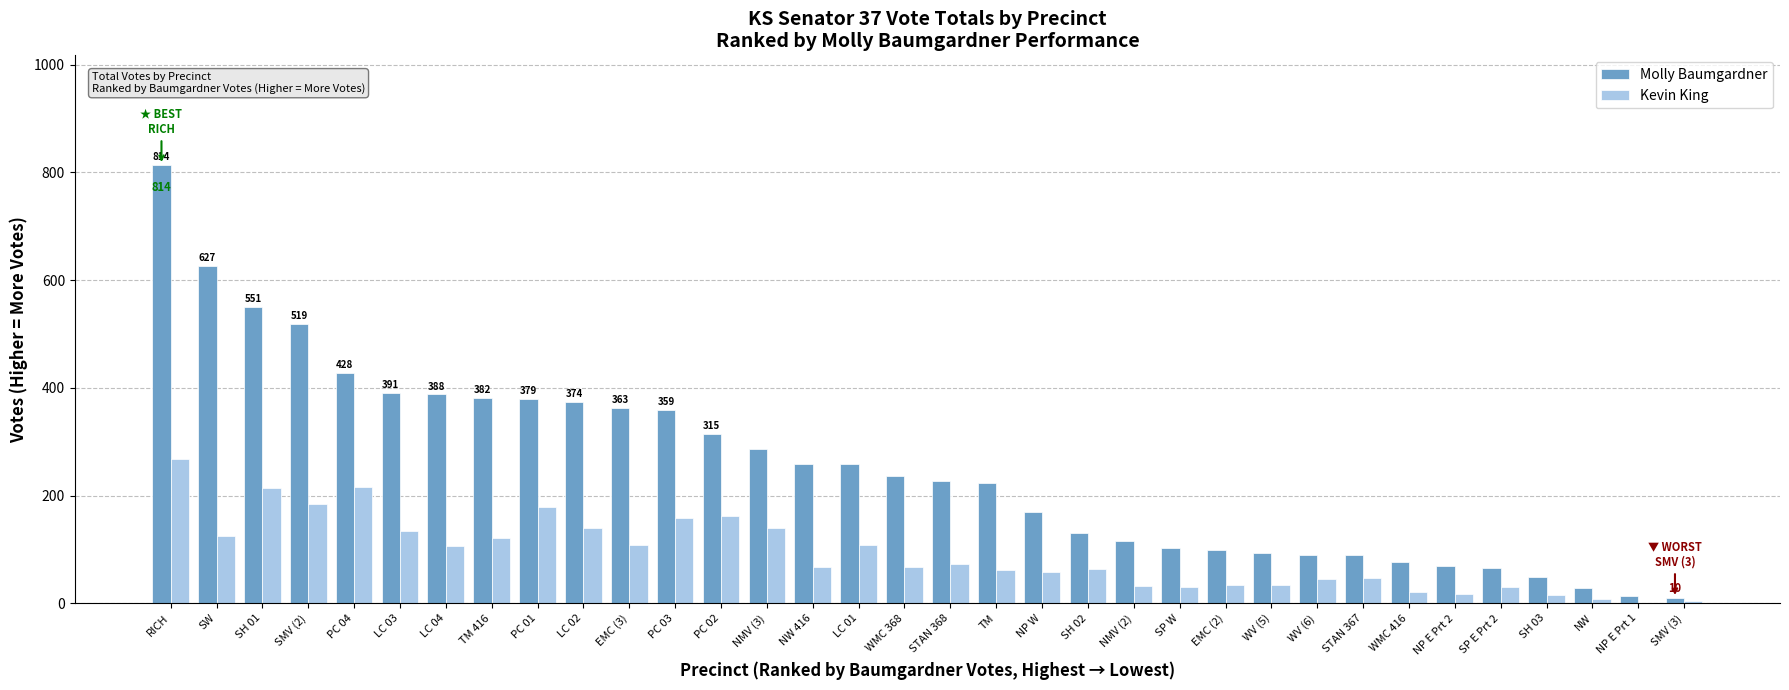

Between SP E Prt 2 and SH 03, which series saw the biggest shift?

Molly Baumgardner